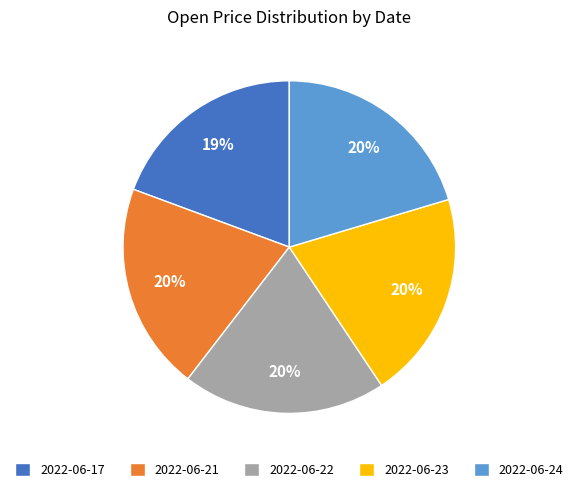

Is the sum of 2022-06-17 and 2022-06-22 greater than half?

No